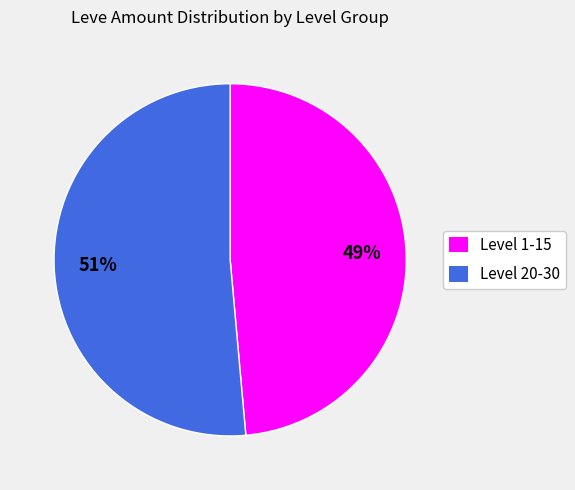

How many slices are in this pie chart?

2